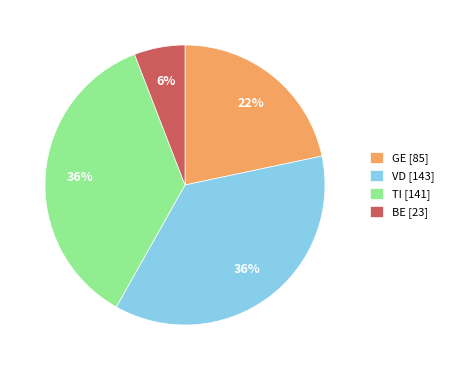

Is it true that GE [85] is 22% of the pie?

True